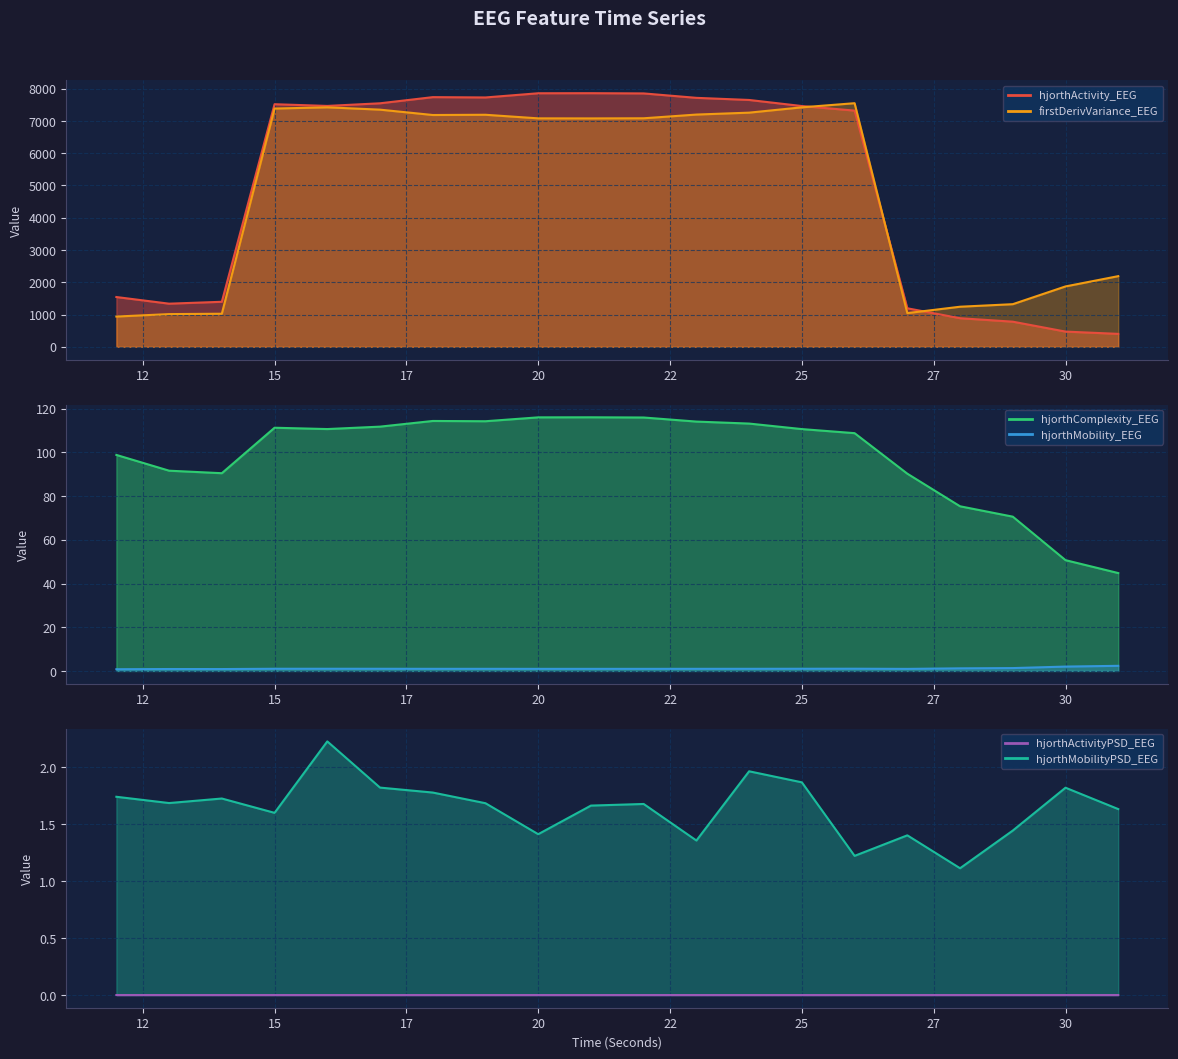

At which category is the sum across all series the highest?

21